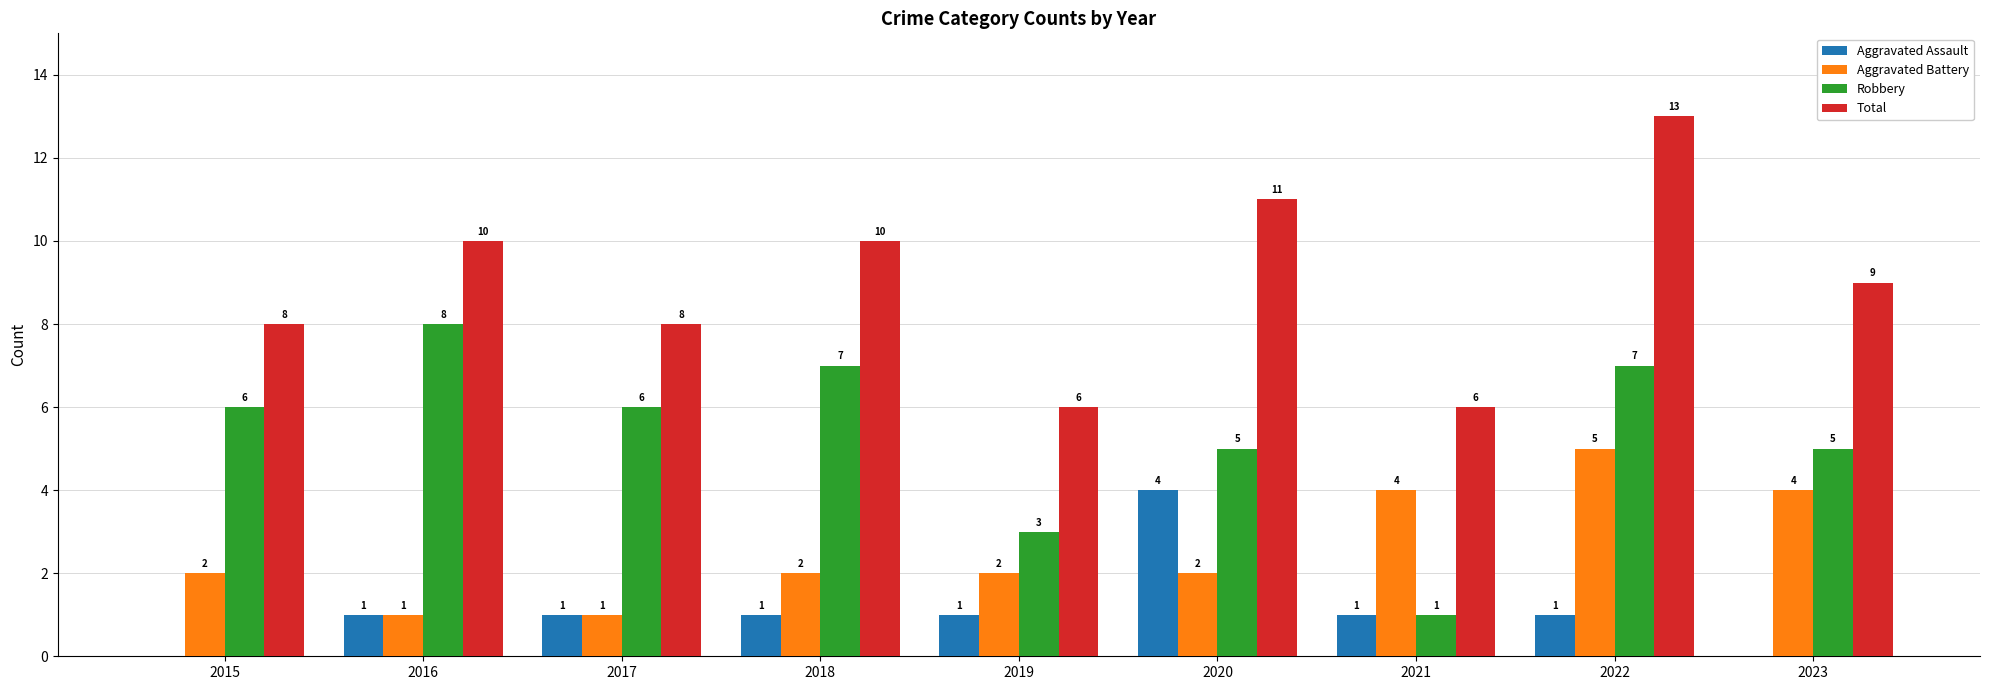

Which category has the highest value in the Aggravated Assault series?

2020